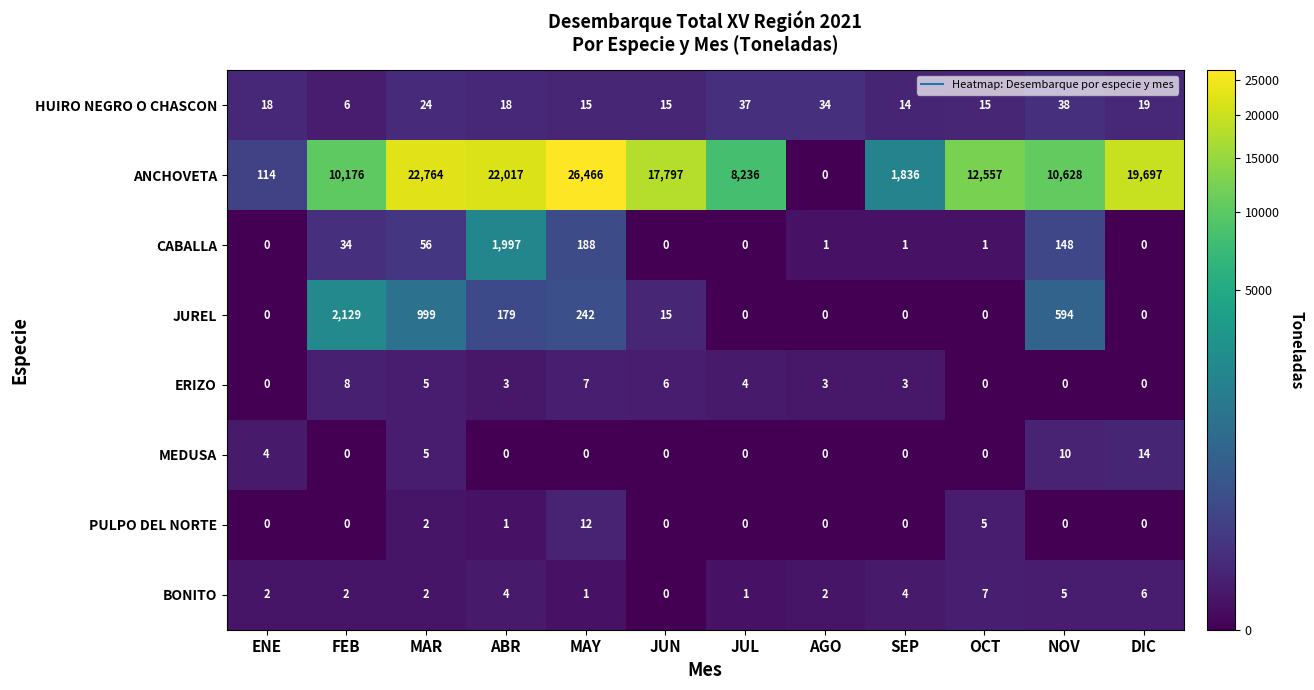

How many ERIZO values are between 0 and 6?

10